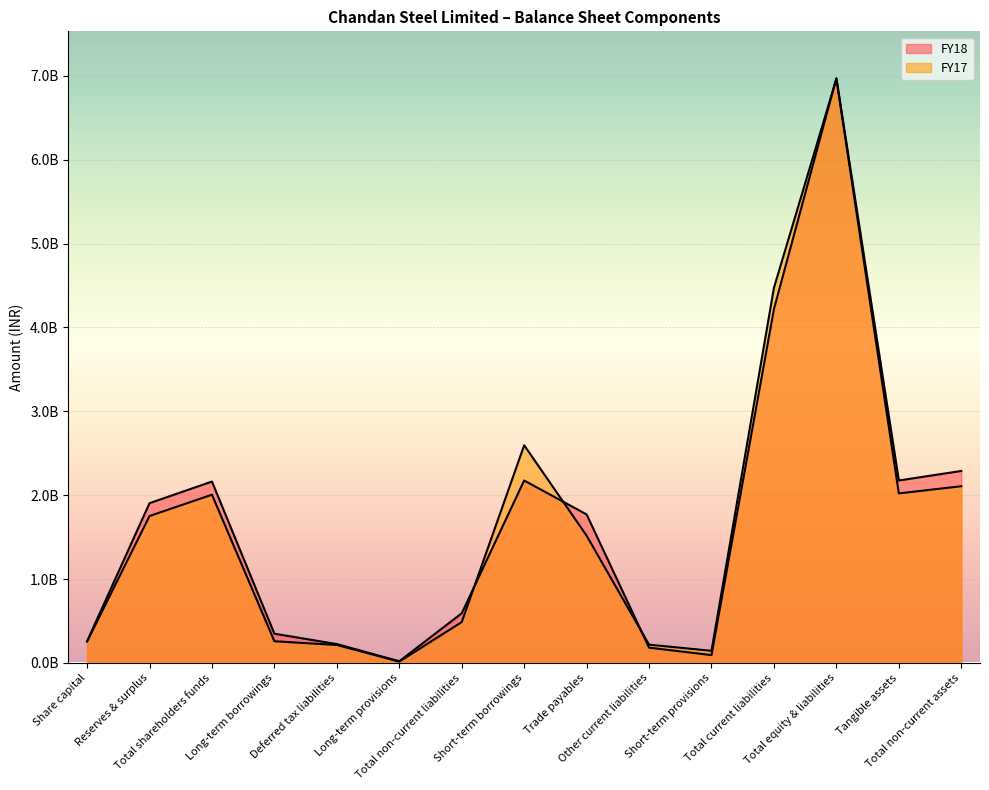

How many intersections are there between FY17 and FY18?

4